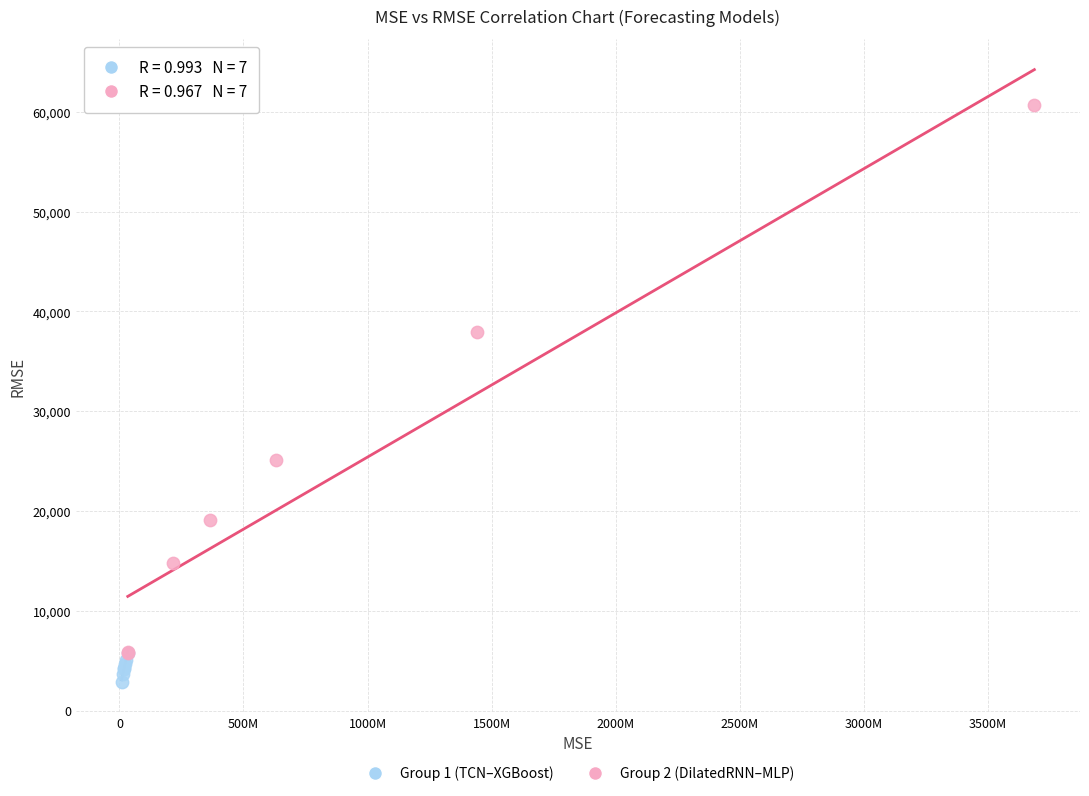

Which series contains the lowest Y value?

Group 1 (TCN–XGBoost)